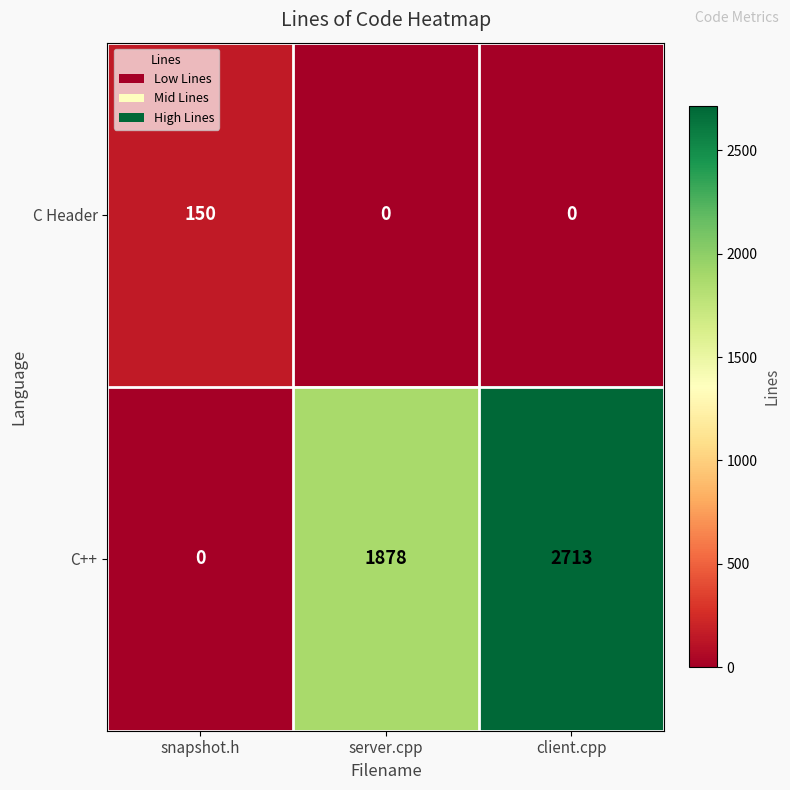

List the series in order of their overall mean, lowest first.

C Header, C++